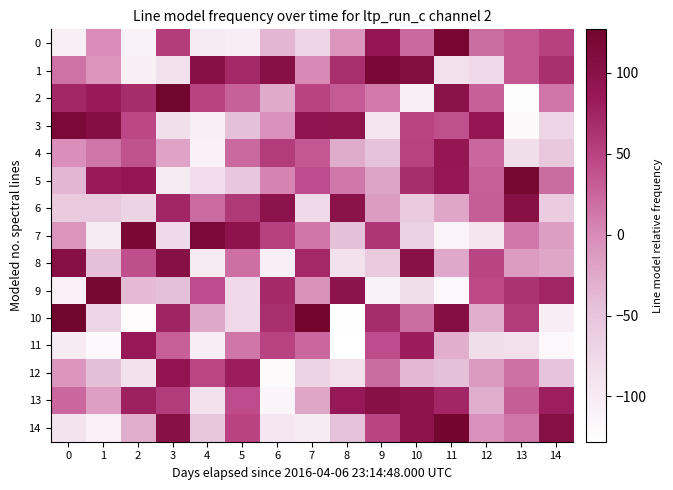

Reading left to right, extract all data points from this chart.

0: 0=-106	1=-1	2=-111	3=55	4=-100	5=-104	6=-36	7=-71	8=-9	9=91	10=23	11=122	12=20	13=35	14=52
1: 0=17	1=-9	2=-106	3=-86	4=103	5=72	6=103	7=1	8=67	9=119	10=110	11=-86	12=-78	13=35	14=66
2: 0=73	1=84	2=69	3=127	4=50	5=28	6=-26	7=50	8=32	9=12	10=-106	11=100	12=29	13=-126	14=14
3: 0=117	1=106	2=46	3=-84	4=-107	5=-44	6=-4	7=94	8=95	9=-93	10=49	11=40	12=91	13=-120	14=-72
4: 0=-3	1=15	2=38	3=-20	4=-109	5=23	6=56	7=35	8=-27	9=-48	10=51	11=90	12=24	13=-83	14=-55
5: 0=-36	1=84	2=90	3=-101	4=-82	5=-52	6=5	7=43	8=13	9=-21	10=68	11=88	12=30	13=123	14=21
6: 0=-58	1=-57	2=-70	3=74	4=22	5=59	6=97	7=-78	8=100	9=-13	10=-58	11=-22	12=31	13=105	14=-59
7: 0=-8	1=-101	2=120	3=-78	4=118	5=96	6=52	7=14	8=-44	9=60	10=-65	11=-112	12=-92	13=13	14=-16
8: 0=105	1=-45	2=41	3=104	4=-101	5=19	6=-107	7=72	8=-87	9=-57	10=101	11=-23	12=49	13=-14	14=-22
9: 0=-108	1=123	2=-39	3=-44	4=43	5=-78	6=71	7=-6	8=97	9=-110	10=-83	11=-118	12=45	13=63	14=75
10: 0=127	1=-72	2=-123	3=76	4=-23	5=-77	6=67	7=126	8=-127	9=69	10=20	11=106	12=-30	13=56	14=-104
11: 0=-100	1=-121	2=87	3=29	4=-103	5=15	6=50	7=24	8=-128	9=43	10=82	11=-29	12=-83	13=-85	14=-118
12: 0=-9	1=-42	2=-89	3=92	4=48	5=81	6=-122	7=-70	8=-87	9=21	10=-37	11=-44	12=-12	13=18	14=-50
13: 0=24	1=-17	2=79	3=56	4=-89	5=43	6=-115	7=-22	8=86	9=104	10=96	11=74	12=-30	13=31	14=80
14: 0=-90	1=-109	2=-28	3=104	4=-53	5=50	6=-96	7=-101	8=-47	9=49	10=96	11=126	12=-4	13=15	14=105